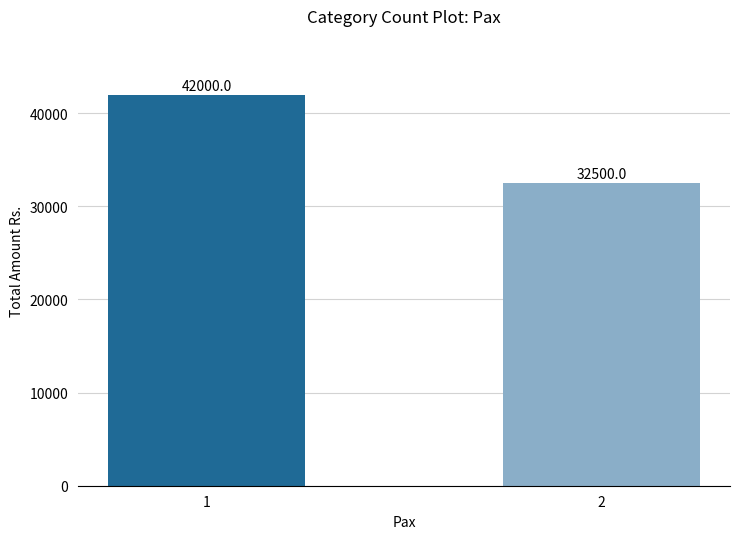

Reading right to left, transcribe all the data shown in this chart.

2=32500	1=42000